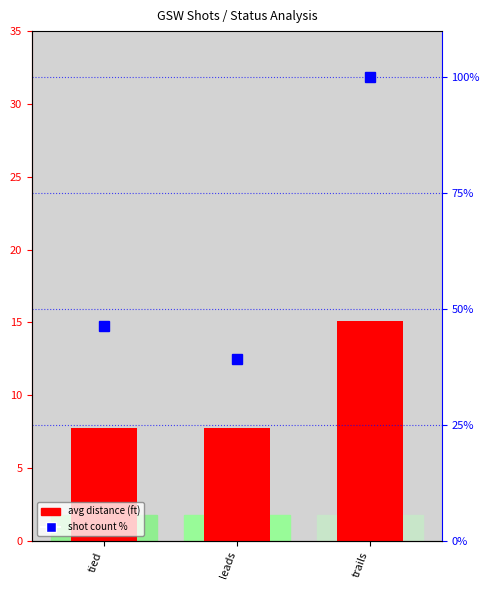

How many values in the shot count % series exceed 46?

2